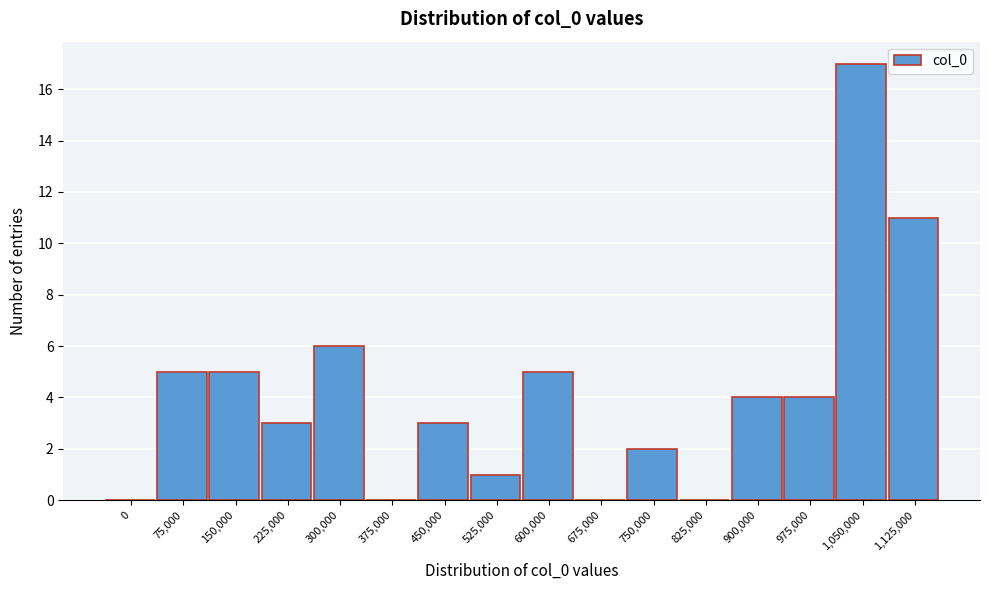

Reading left to right, what are all the values shown in this chart?

0=0	75,000=5	150,000=5	225,000=3	300,000=6	375,000=0	450,000=3	525,000=1	600,000=5	675,000=0	750,000=2	825,000=0	900,000=4	975,000=4	1,050,000=17	1,125,000=11